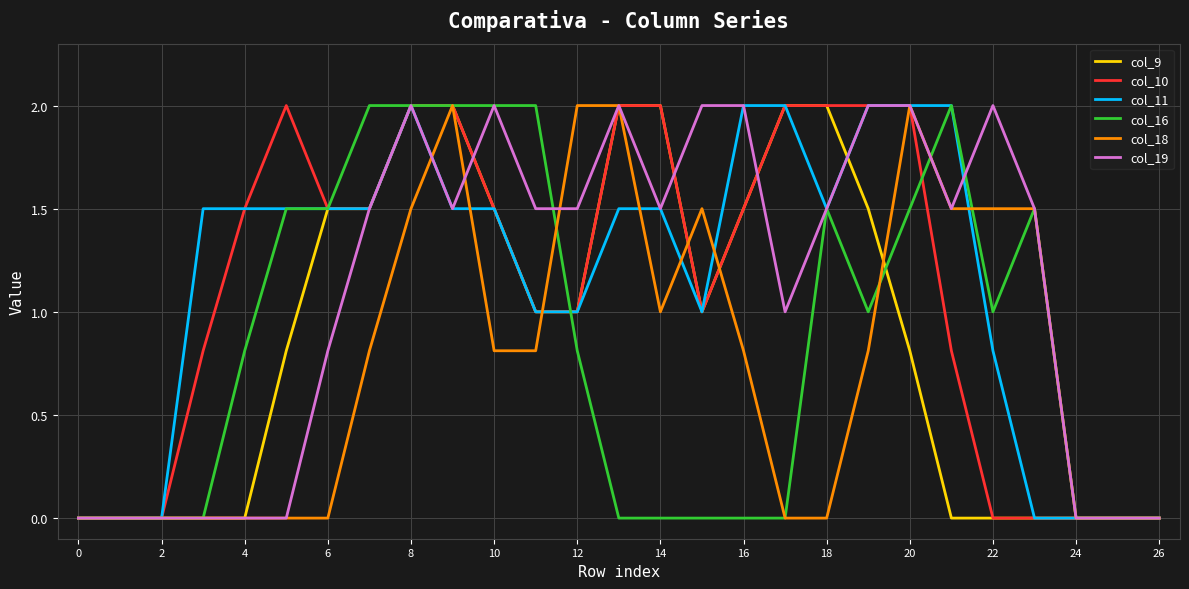

What is the greatest value displayed?

2.0